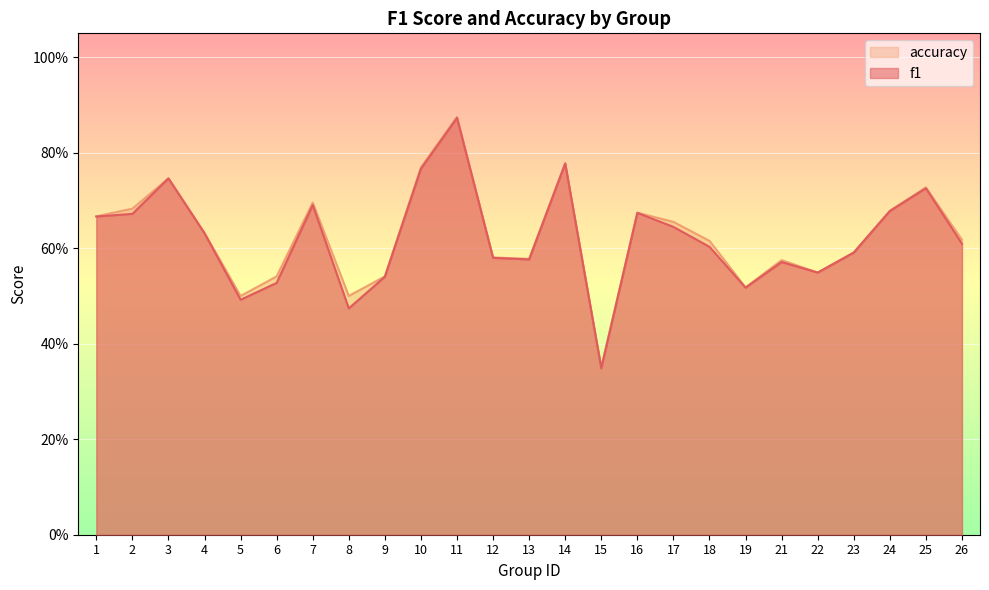

True or false: accuracy and f1 intersect in this chart.

False